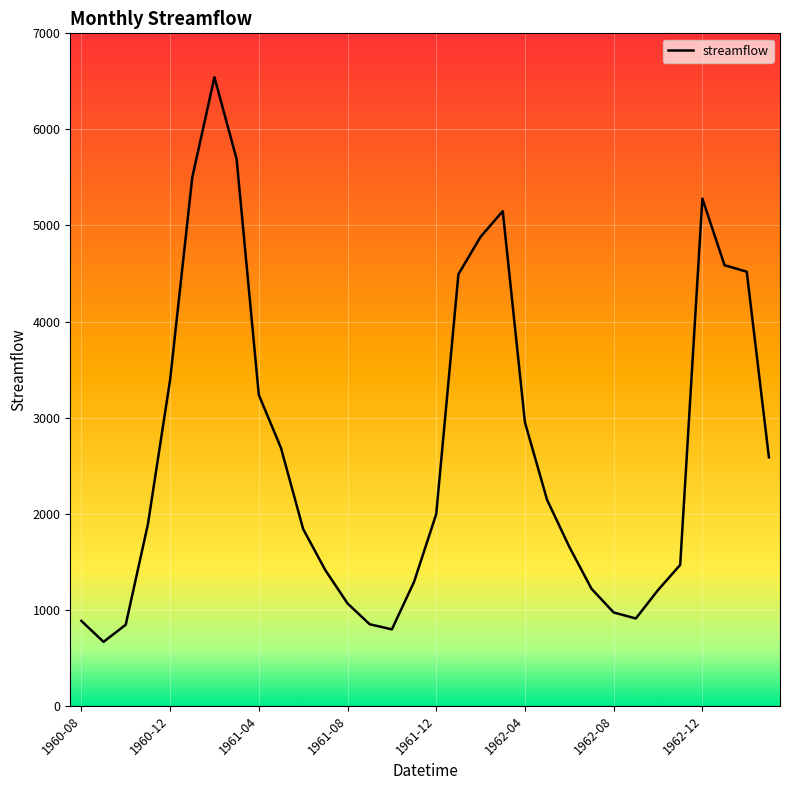

What is the maximum value shown in the chart?

6543